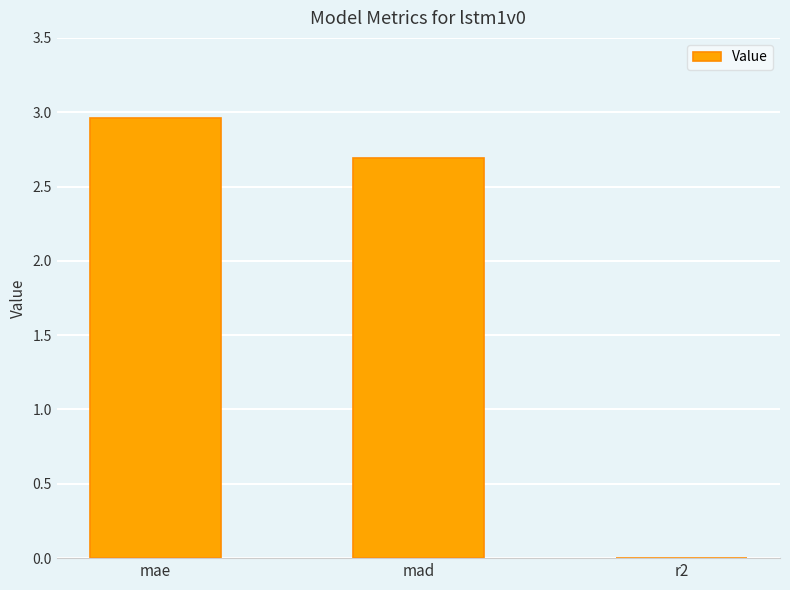

Which label corresponds to the largest value in the chart?

mae